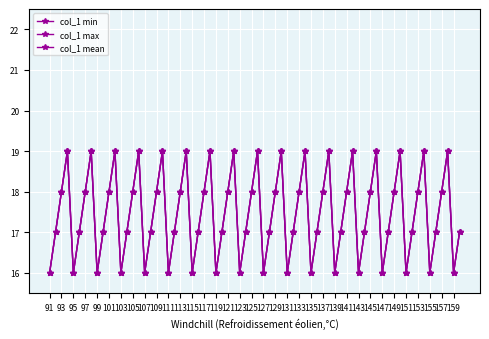

Does the chart display data point markers on the line(s)?

Yes